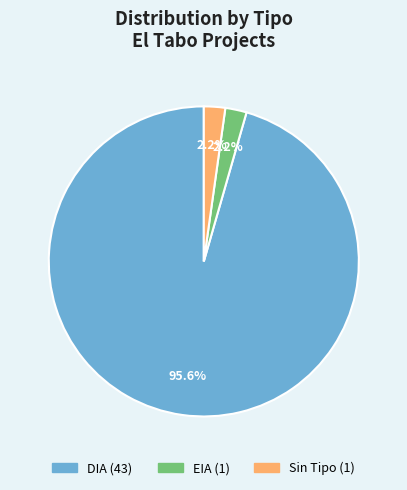

Is there any slice that represents more than half of the pie?

Yes